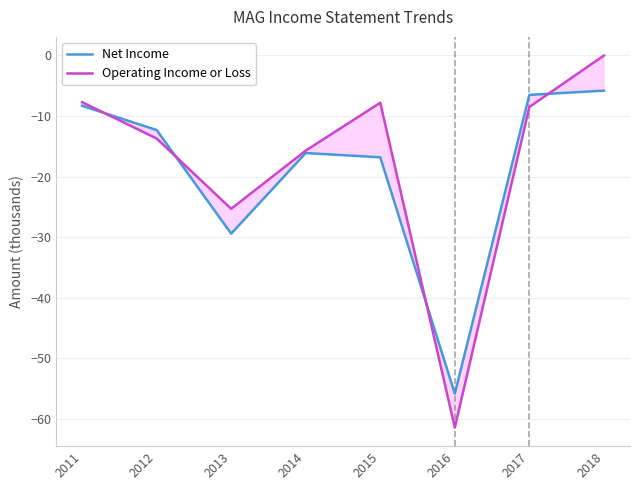

True or false: Operating Income or Loss has a value of 39.6 at 2018.

False